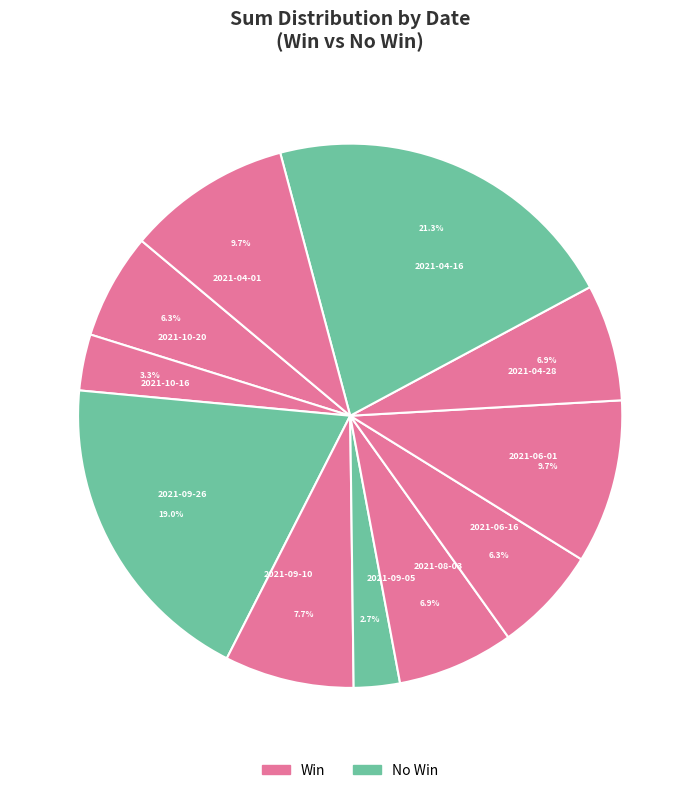

Does 2021-09-05 represent more than half of the total?

No